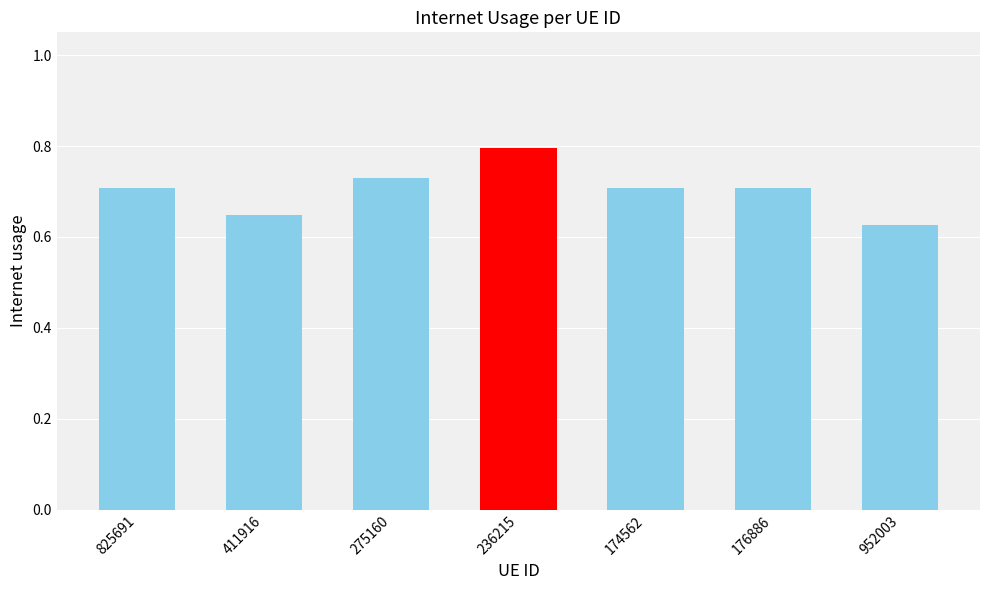

What is the greatest value displayed?

0.8